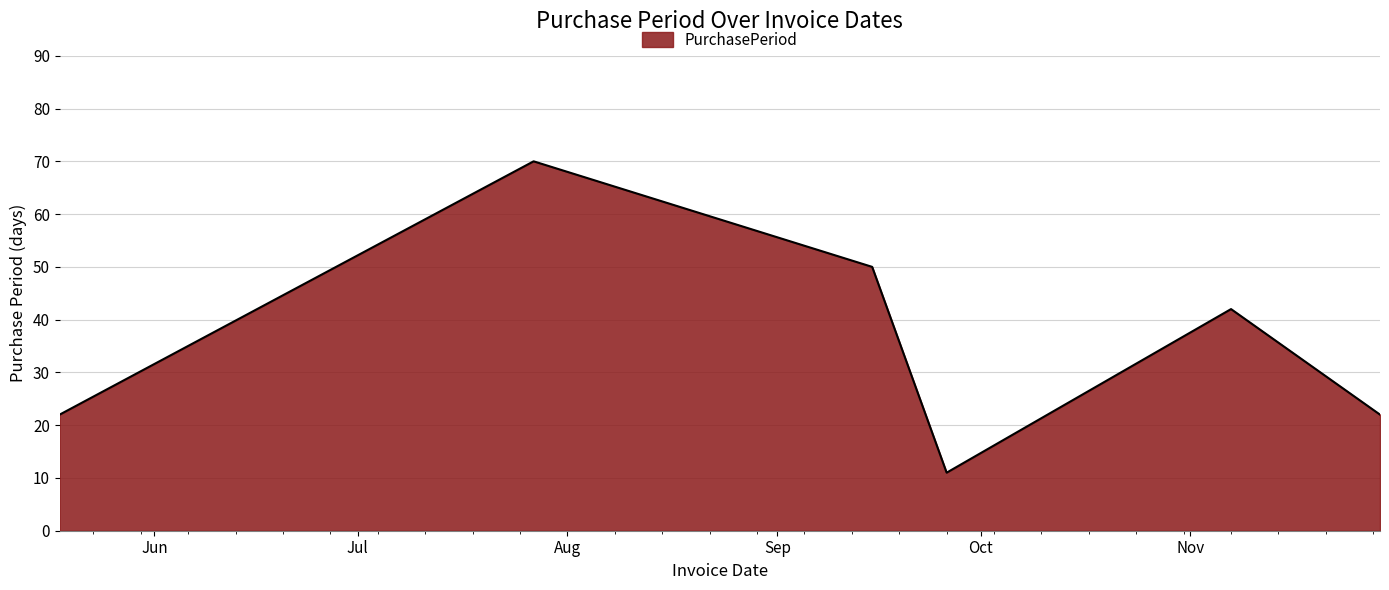

True or false: the data has more than 2 interior local peaks.

False